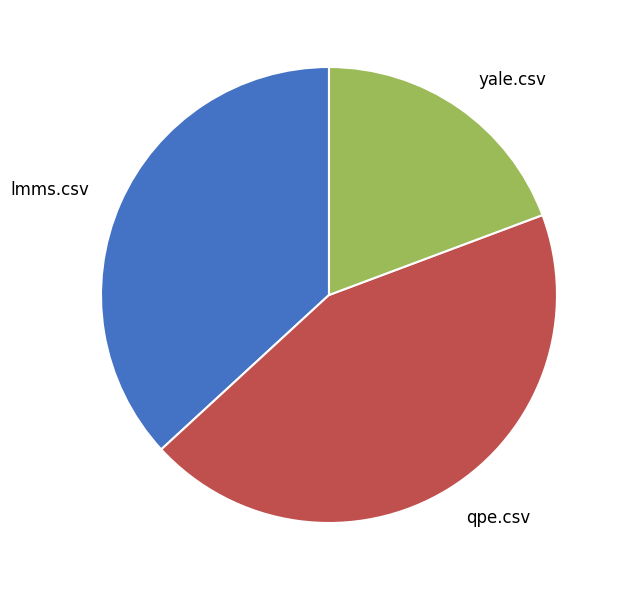

What is the smallest slice in the pie chart?

yale.csv